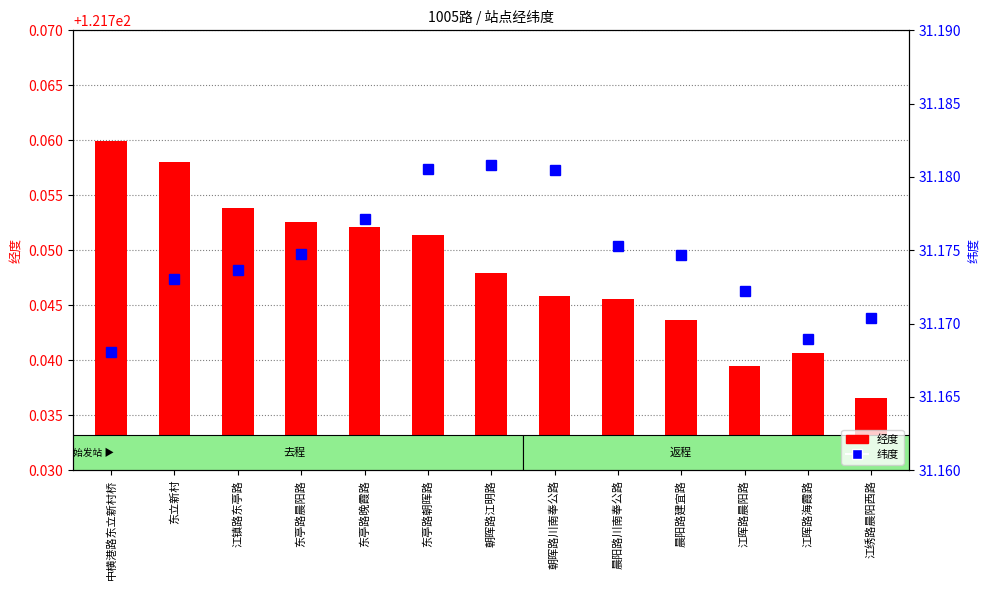

How many series are shown in this chart?

2